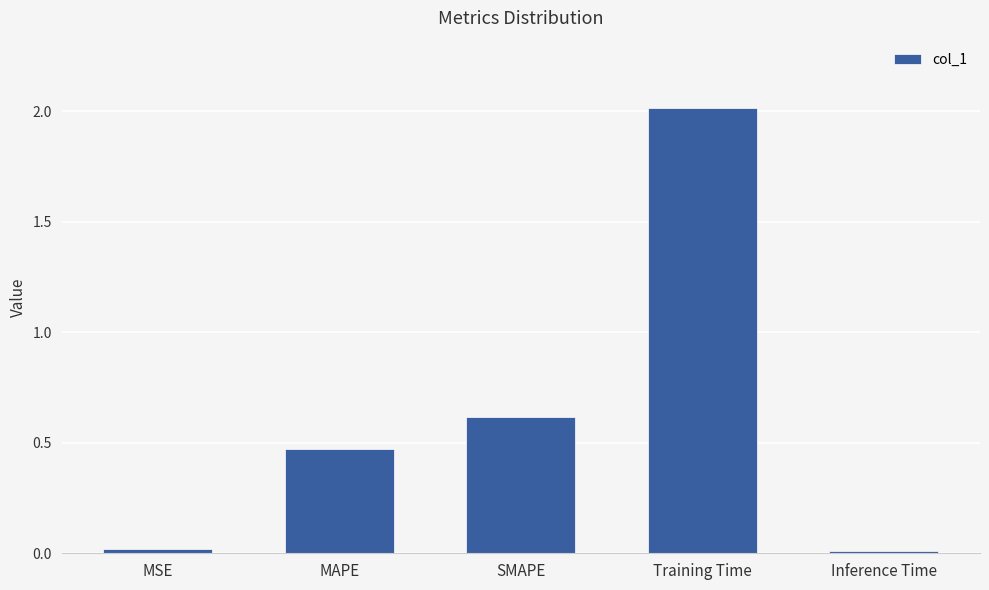

Between SMAPE and Training Time, which is larger?

Training Time